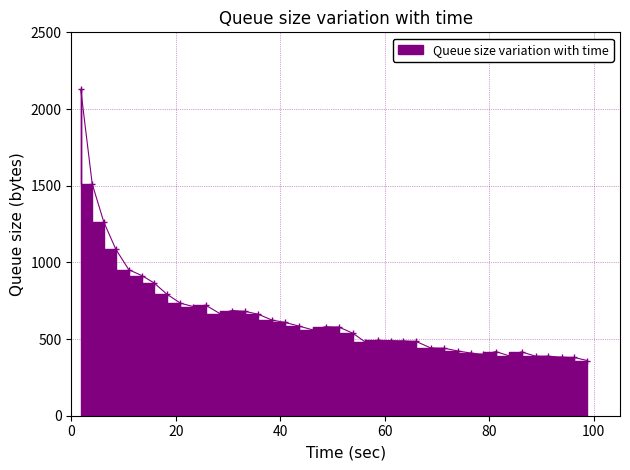

How many distinct data groups are displayed?

1